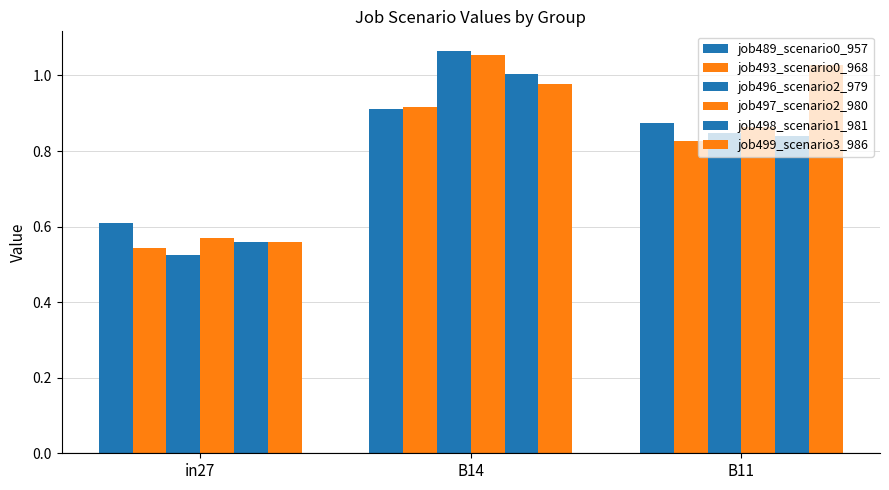

Does the chart contain stacked bars?

No